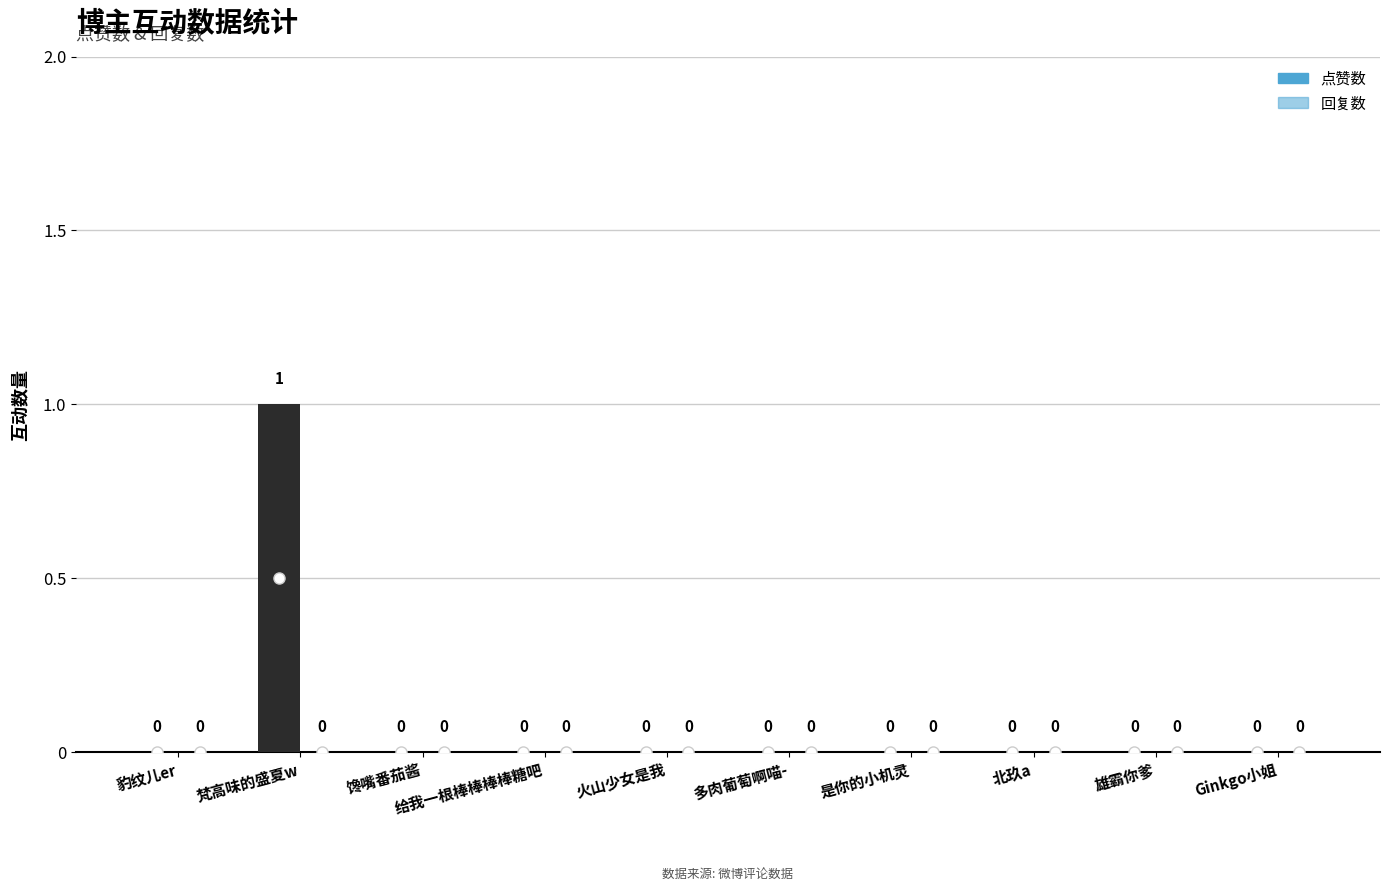

Reading left to right, transcribe all the data shown in this chart.

点赞数: 豹纹儿er=0	梵高味的盛夏w=1	馋嘴番茄酱=0	给我一根棒棒棒棒糖吧=0	火山少女是我=0	多肉葡萄啊喵-=0	是你的小机灵=0	北玖a=0	雄霸你爹=0	Ginkgo小姐=0
回复数: 豹纹儿er=0	梵高味的盛夏w=0	馋嘴番茄酱=0	给我一根棒棒棒棒糖吧=0	火山少女是我=0	多肉葡萄啊喵-=0	是你的小机灵=0	北玖a=0	雄霸你爹=0	Ginkgo小姐=0